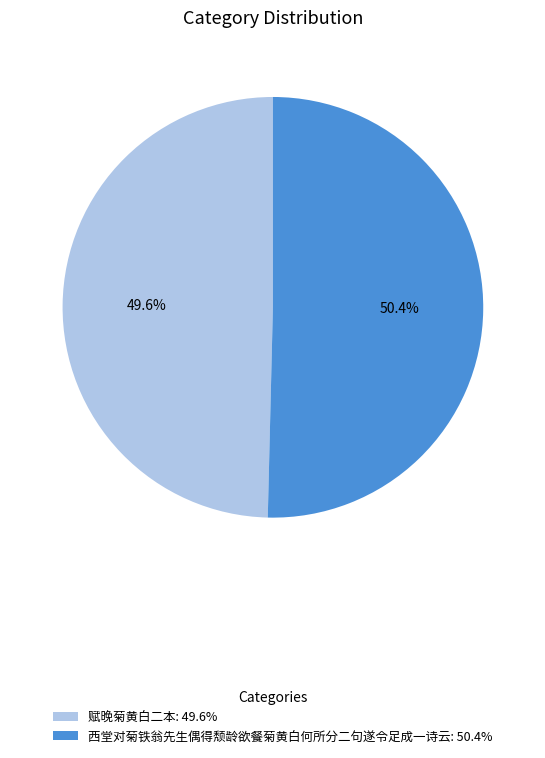

Does 赋晚菊黄白二本 represent more than half of the total?

No